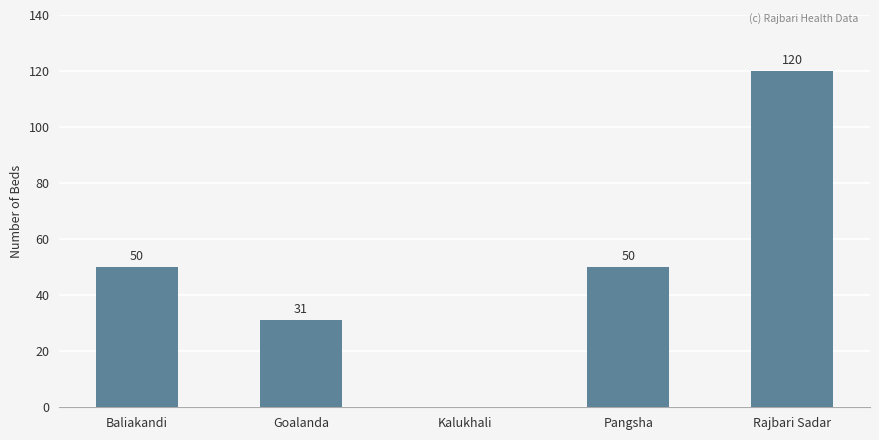

Which has a higher value, Baliakandi or Kalukhali?

Baliakandi